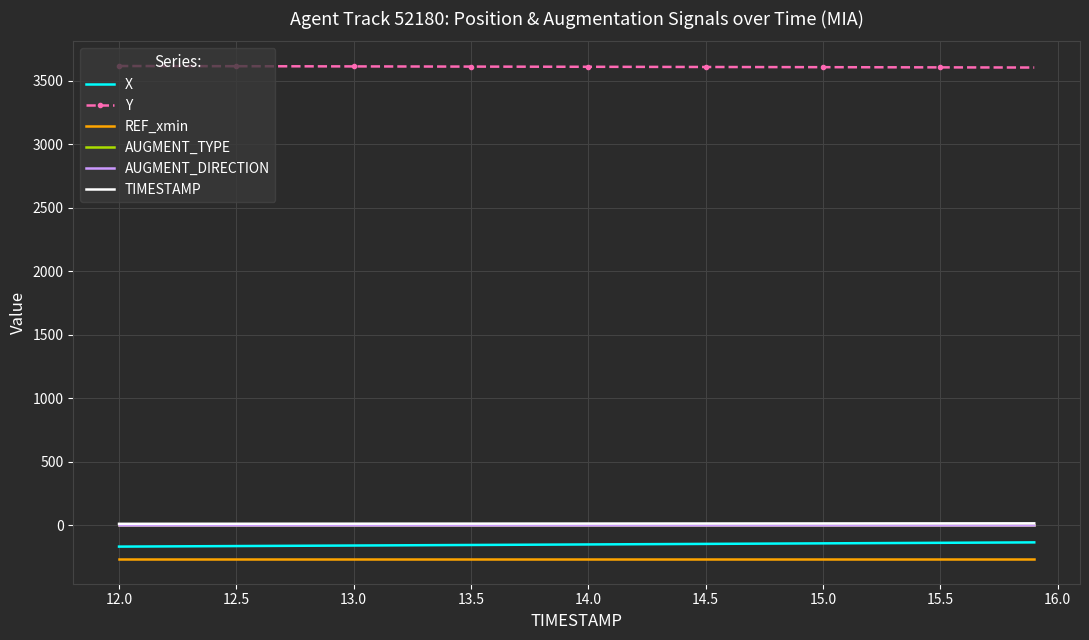

What is the minimum value for TIMESTAMP?

12.0